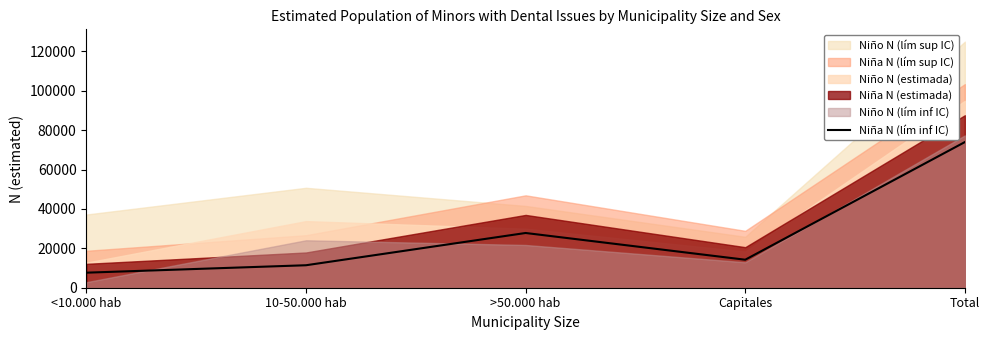

Which category has the highest value in the Niña N (lím inf IC) series?

Total